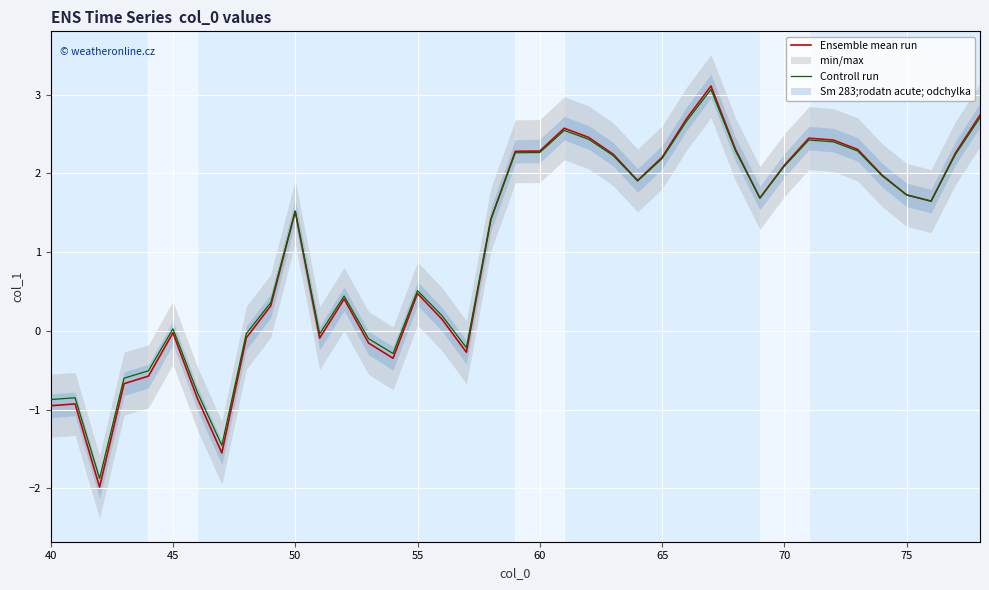

What is the greatest value displayed?

3.1